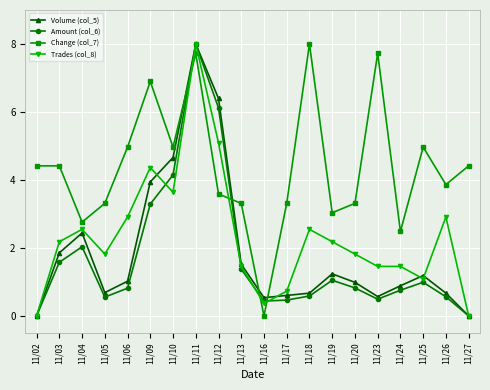

What is the value of the Volume (col_5) point at the 15th from the left?

1.0